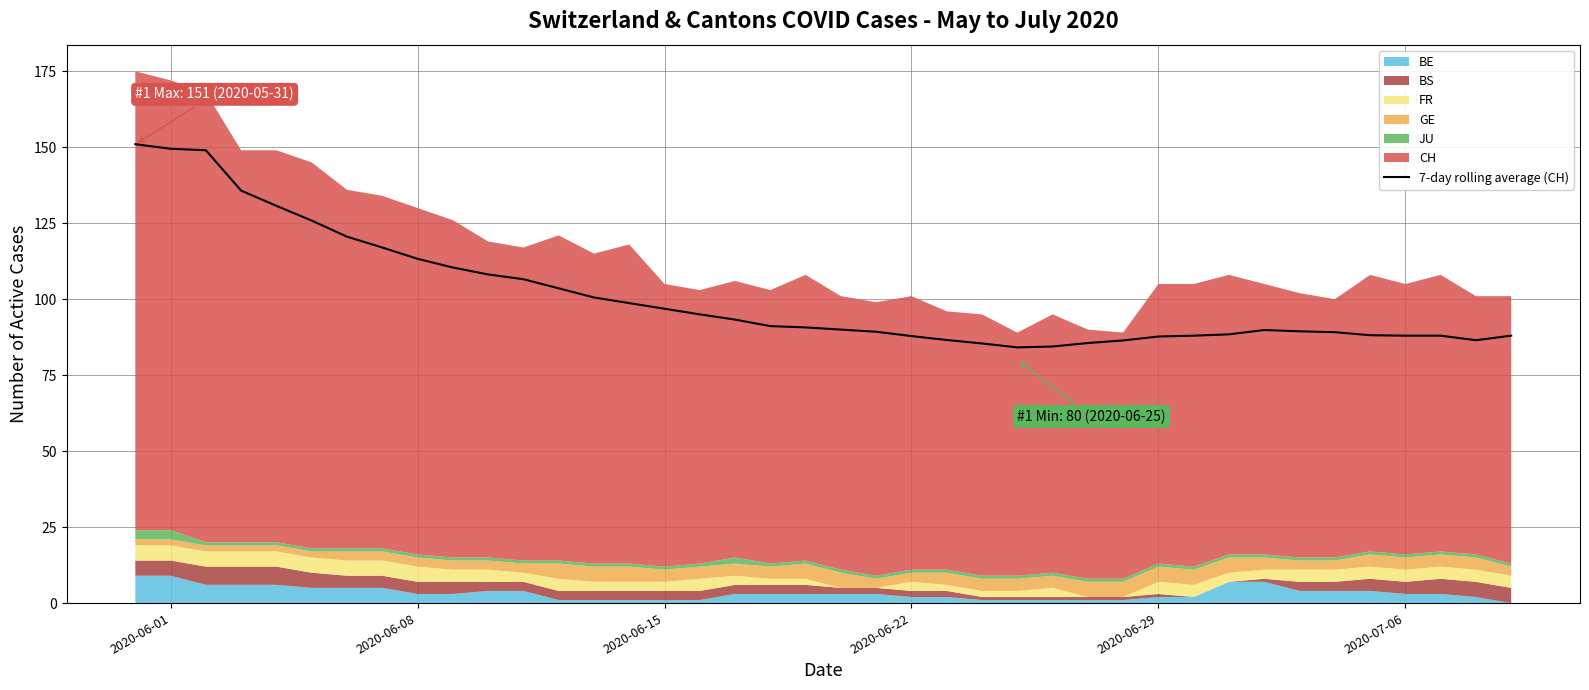

What is the minimum value for 7-day rolling average (CH)?

84.1